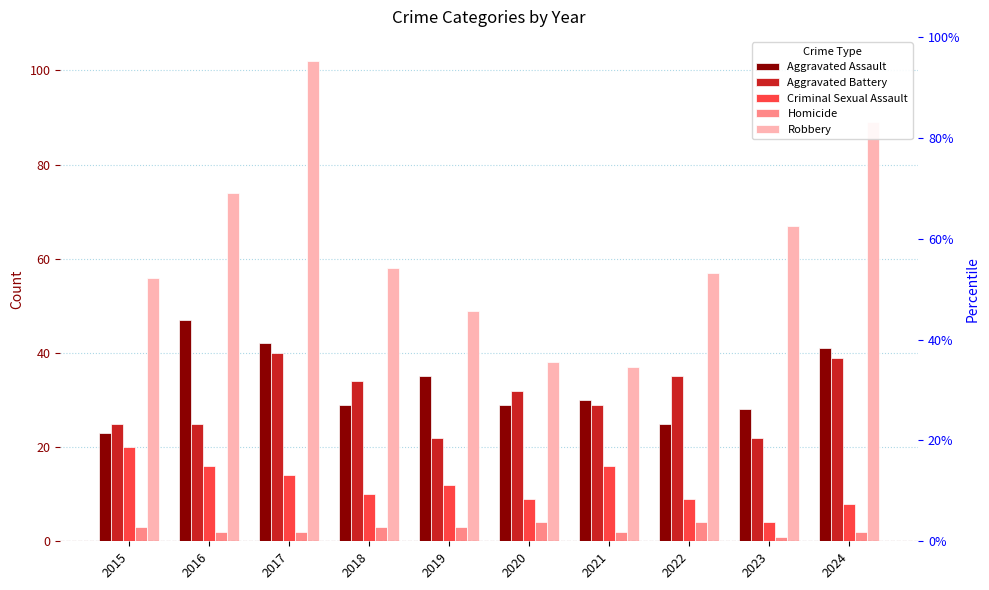

Is it true that Aggravated Assault equals 28 at 2023?

True